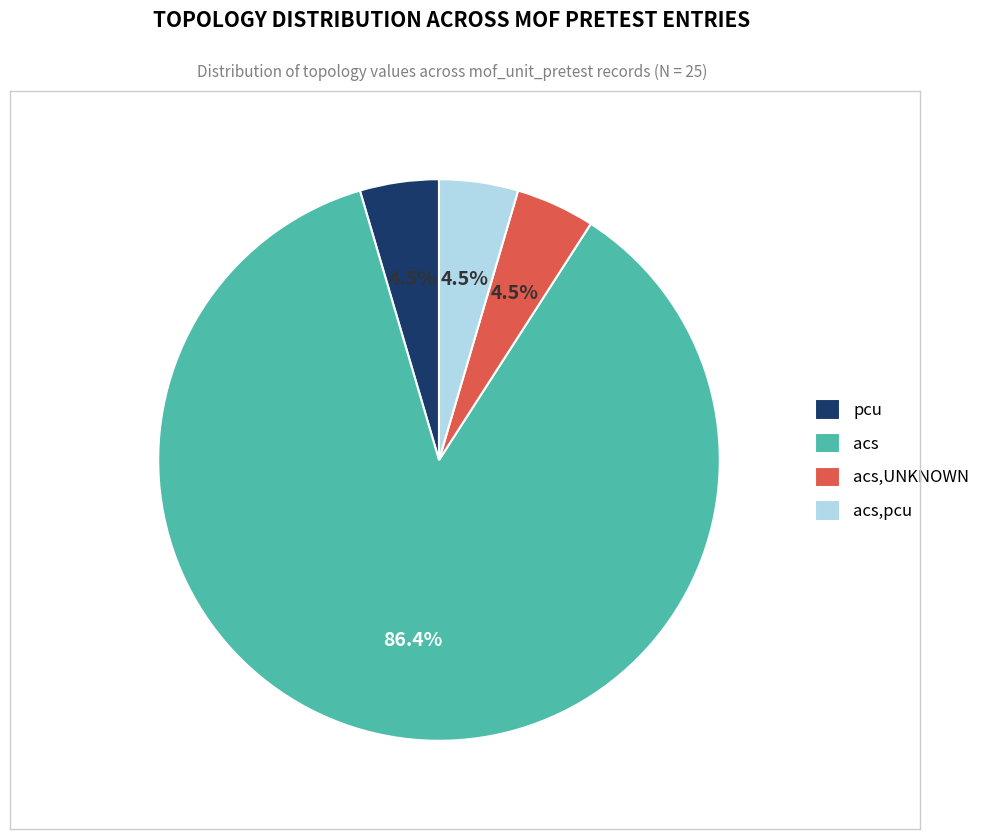

What is the largest slice in the pie chart?

acs